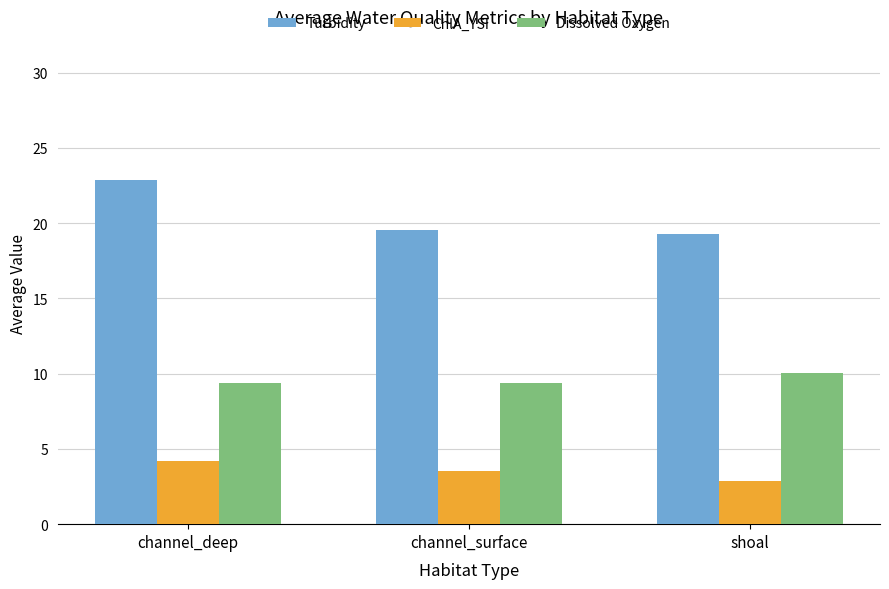

What is the label of the 2nd bar from the left?

channel_surface